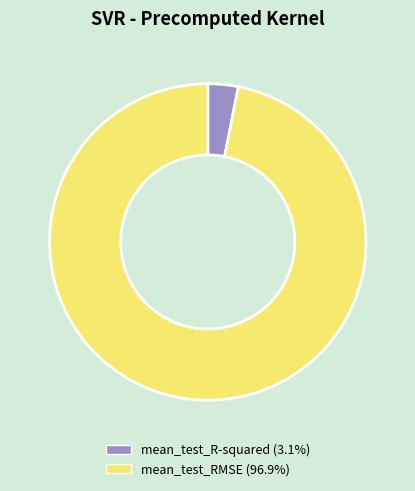

Is there any slice that represents more than half of the pie?

Yes